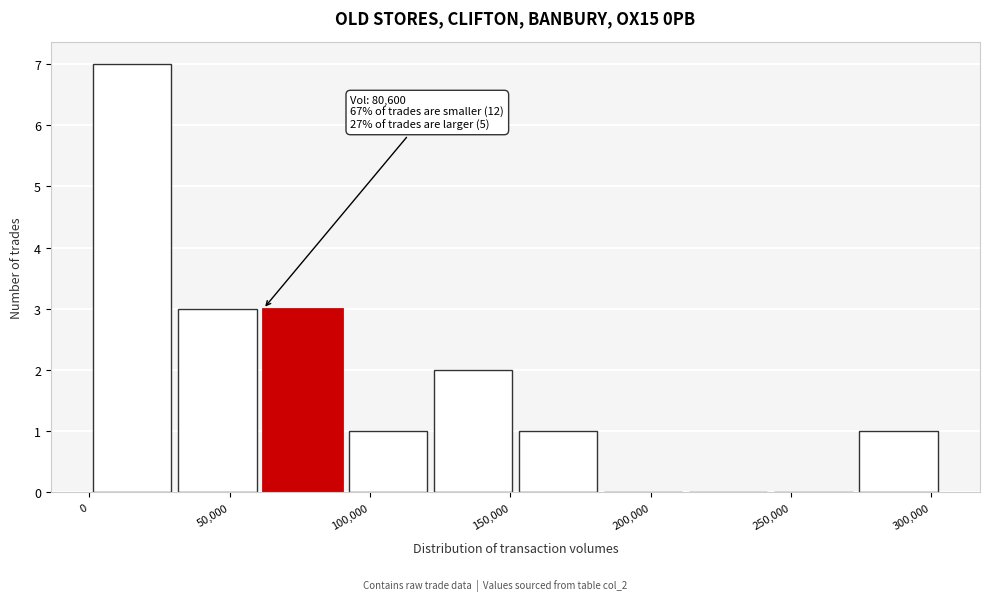

Over which range of the x-axis is the bar tallest?

0 to 30000